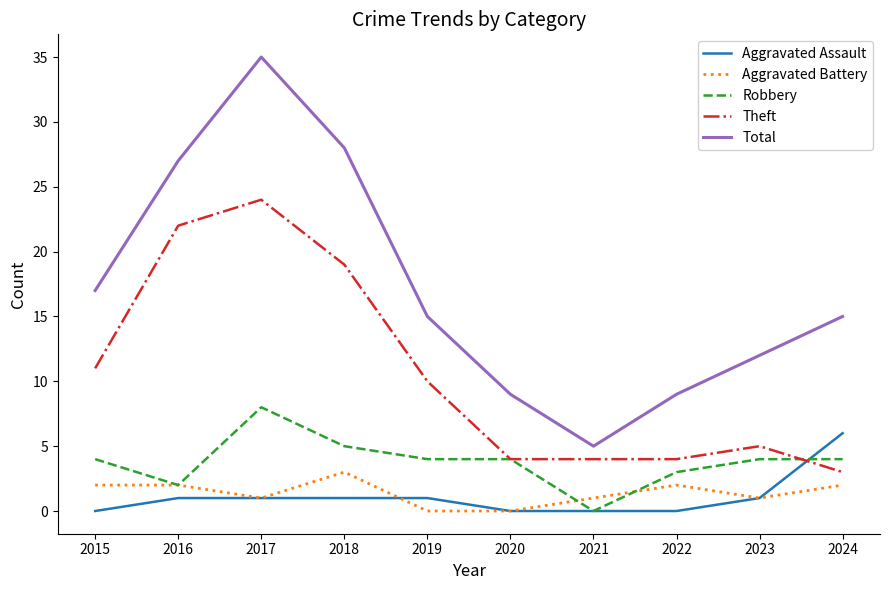

Which series has the widest spread of values?

Total